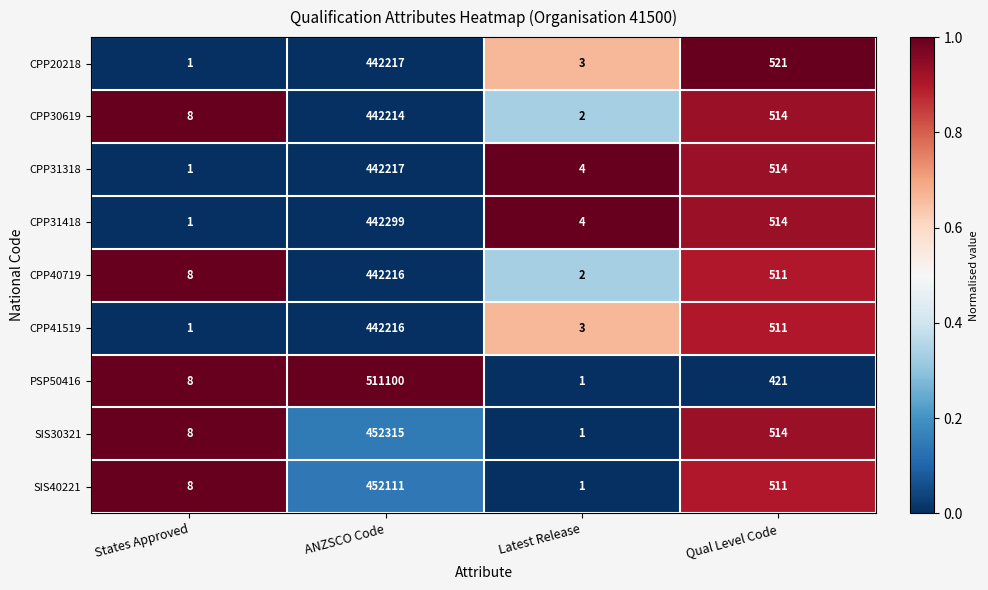

What is the sum of the CPP30619 values at Qual Level Code and States Approved?

522